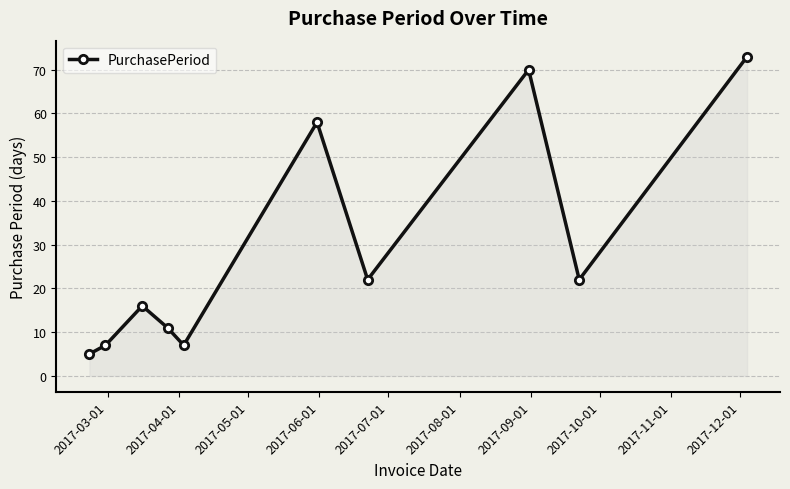

How many points are higher than both their immediate neighbors (excluding endpoints)?

3